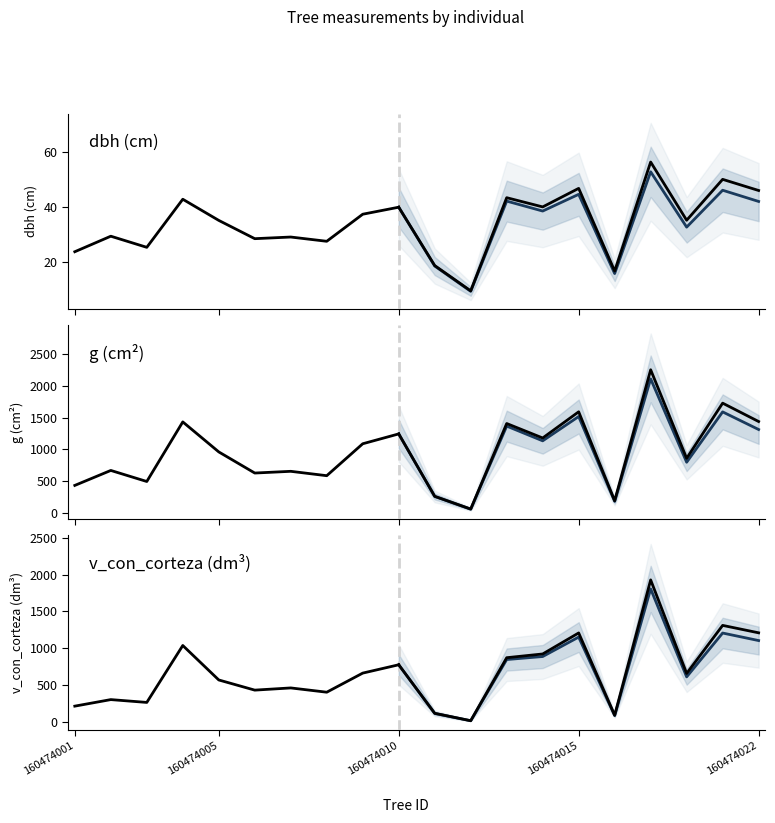

In g, how many points are higher than both neighbors (excluding endpoints)?

4